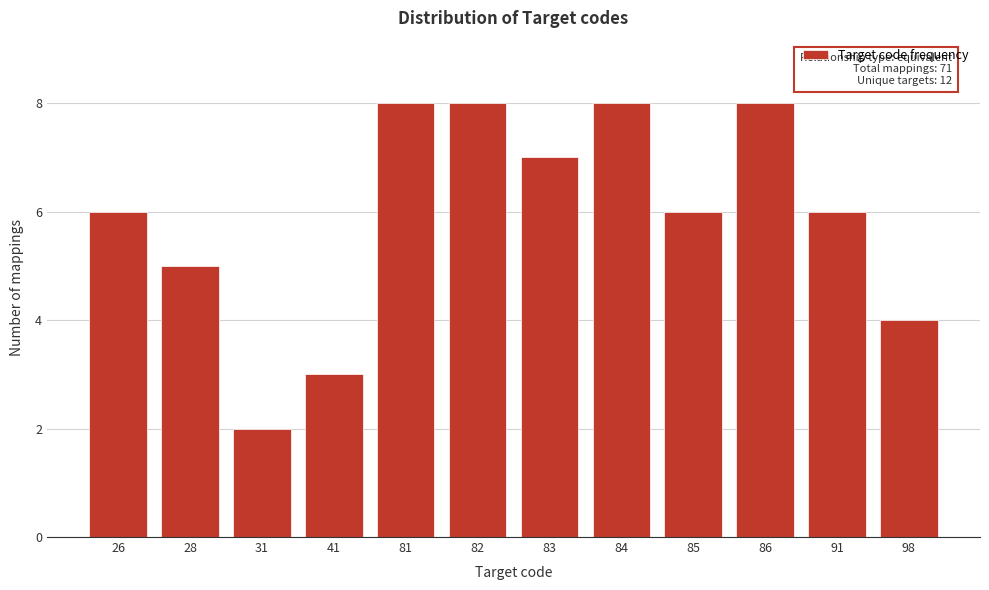

Reading left to right, extract all data points from this chart.

26=6	28=5	31=2	41=3	81=8	82=8	83=7	84=8	85=6	86=8	91=6	98=4